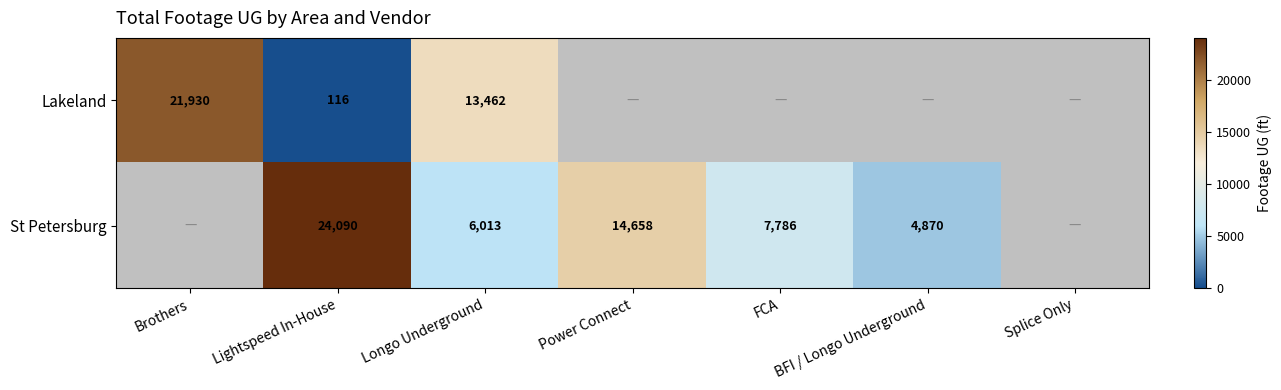

The value of Lakeland at Lightspeed In-House is 116. True or false?

True